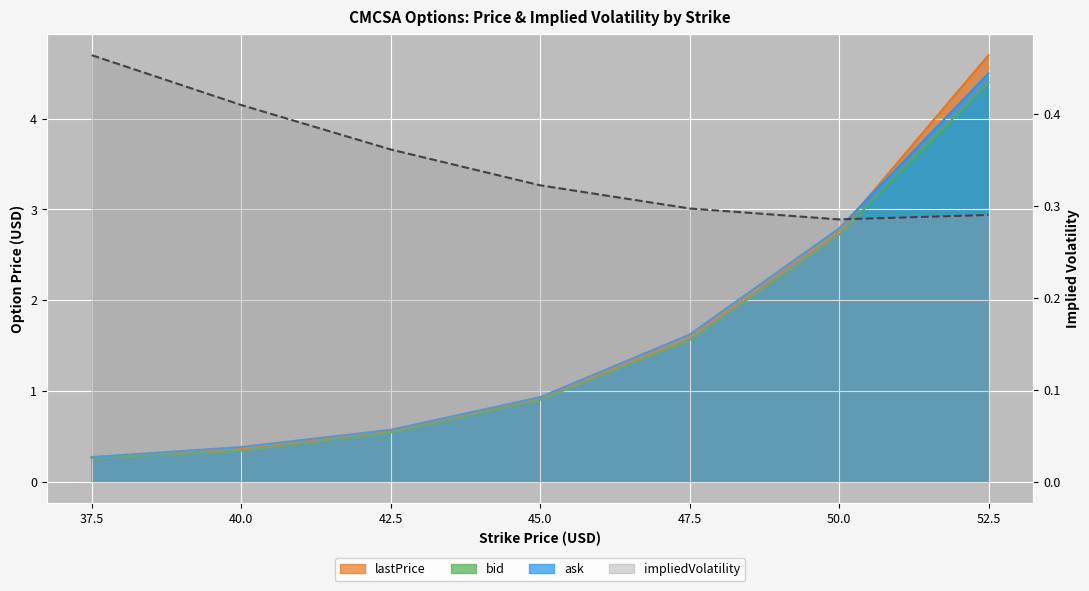

At which label does lastPrice reach its peak?

52.5